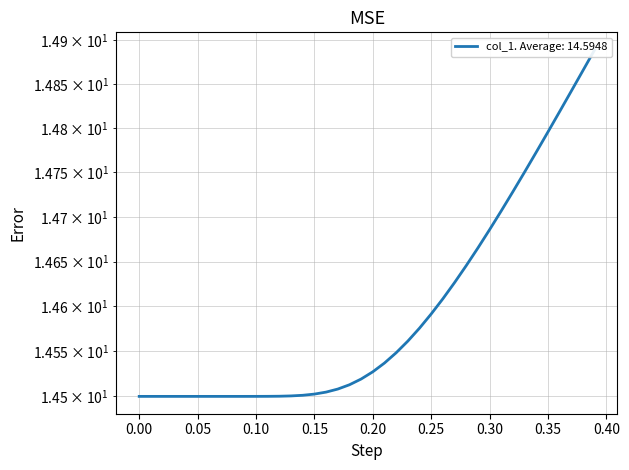

The value at 0.30 is 20.3. True or false?

False